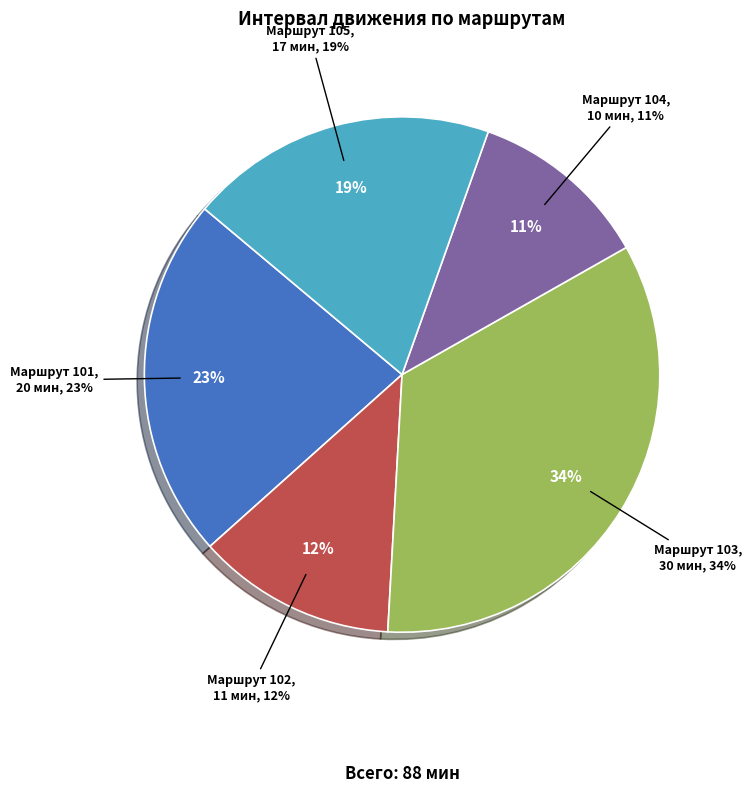

To the nearest percent, what is the difference between the 104 and 103 slice percentages?

23%